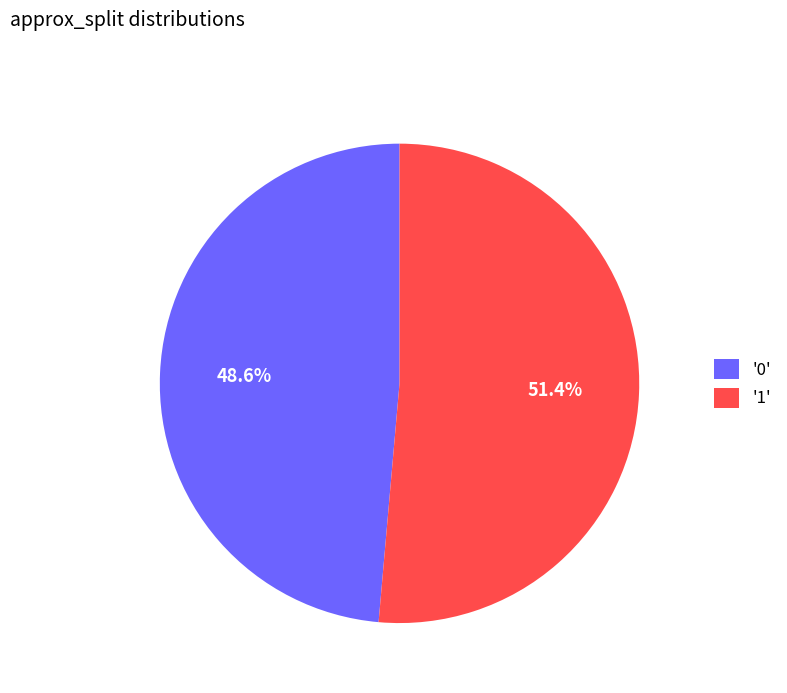

Which slice represents more than half of the pie?

'1'